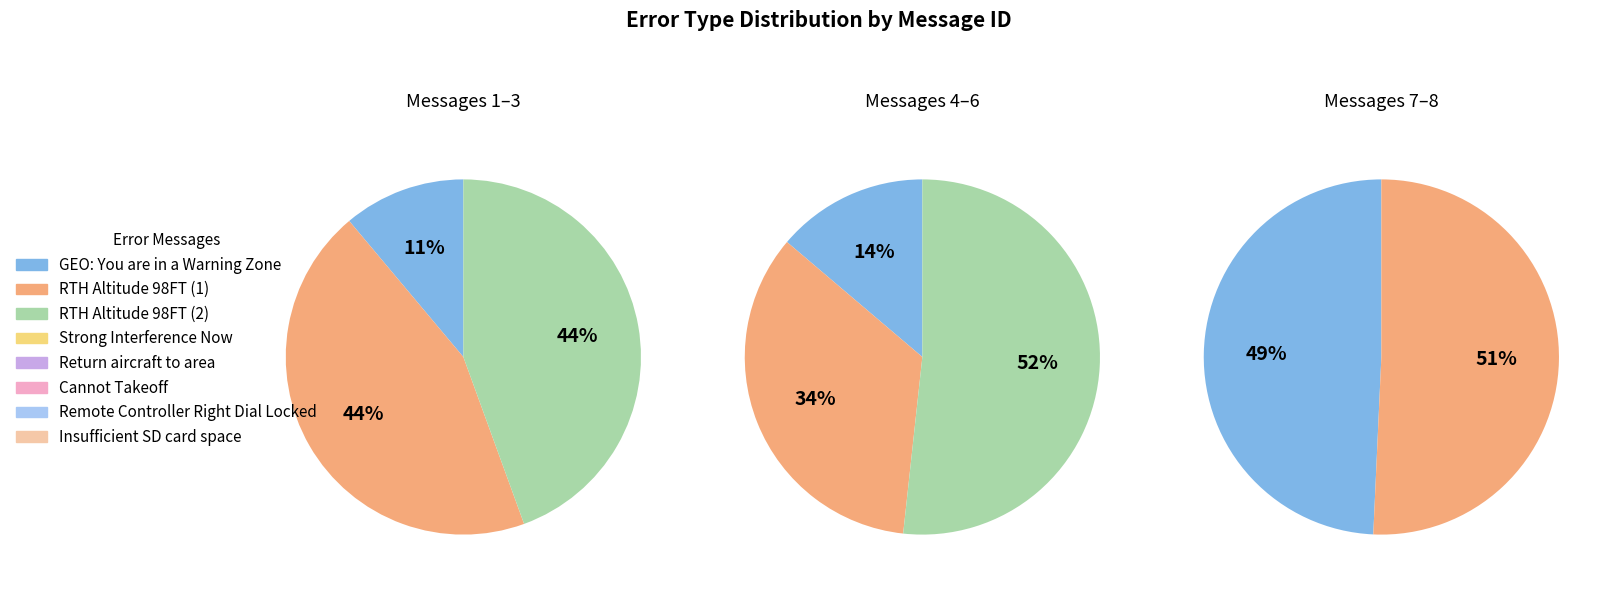

What is the change in value from RTH Altitude 98FT (1) to Strong Interference Now?

+4